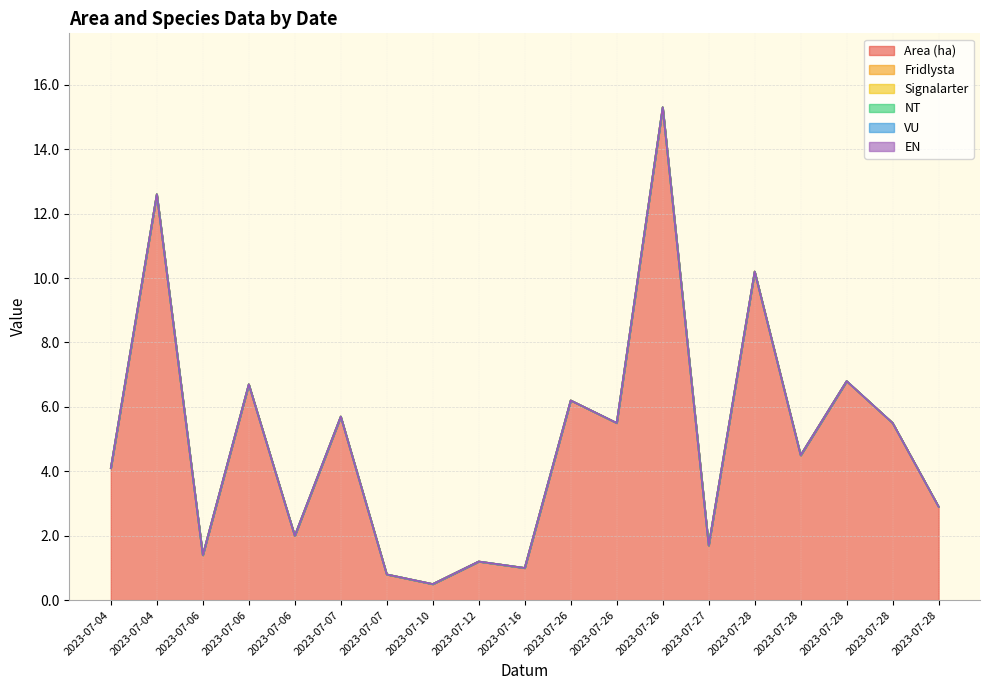

True or false: NT has a value of 0.0 at 2023-07-26.

True